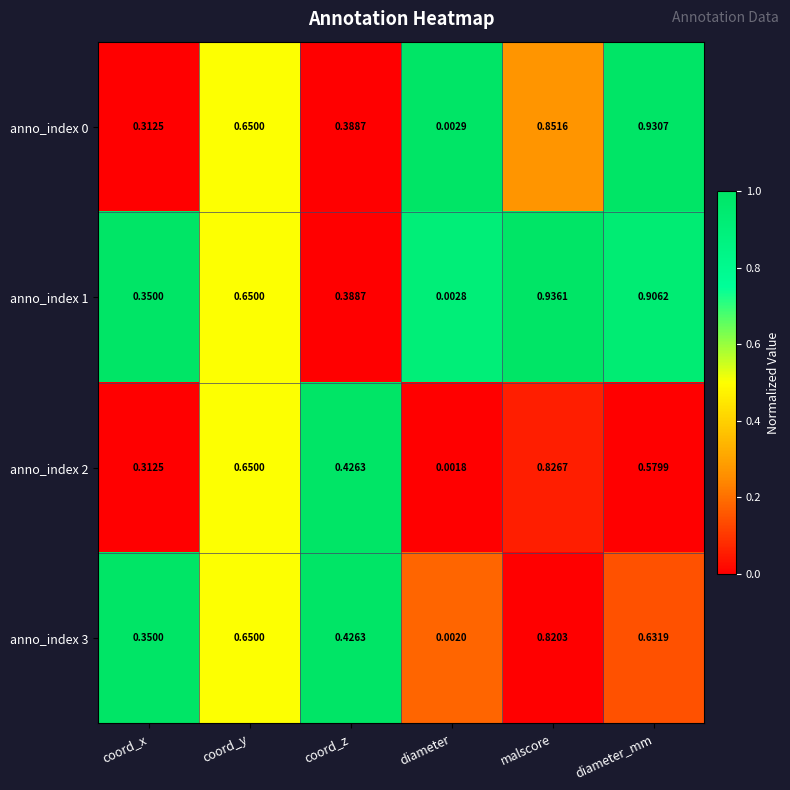

At which category does the chart reach its peak across all series?

malscore